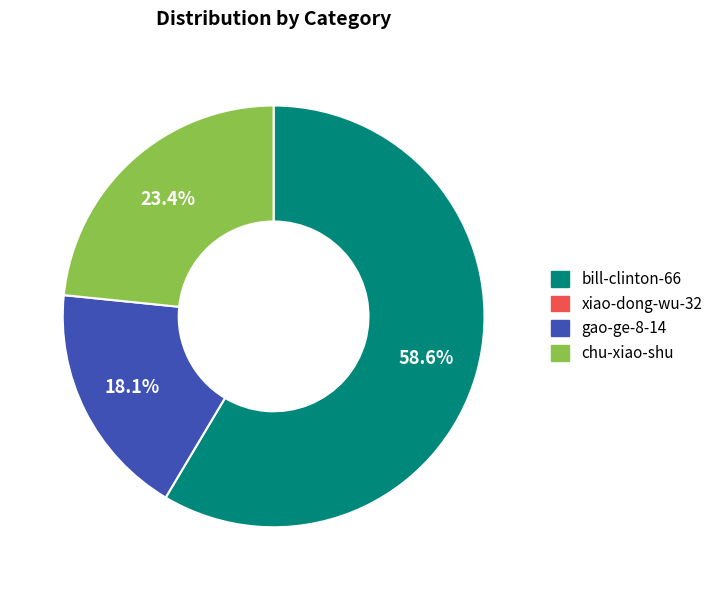

Is there a majority slice in this chart?

Yes